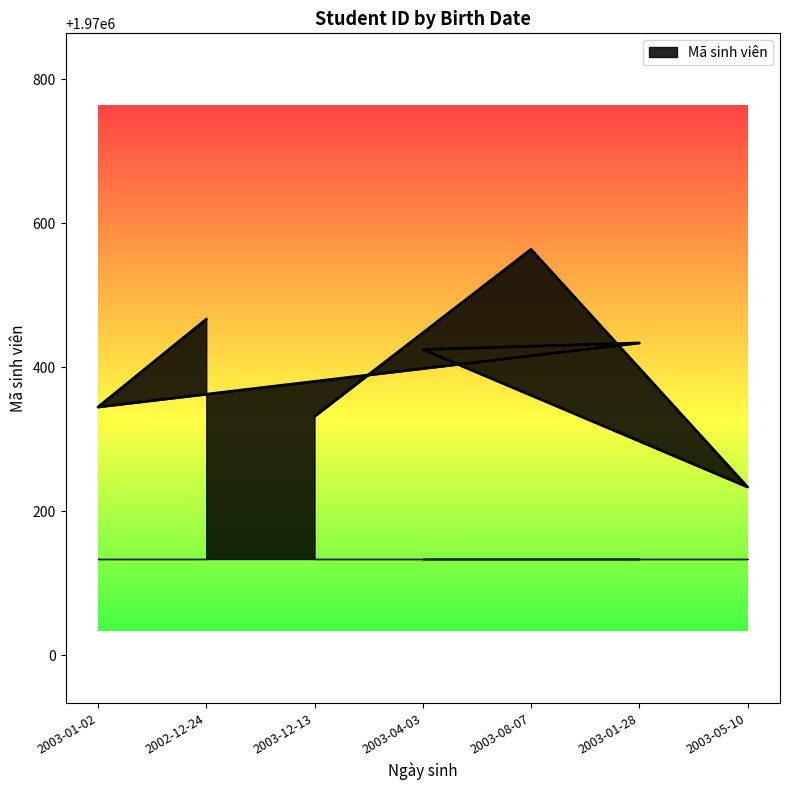

What is the label of the 2nd point from the left?

2002-12-24